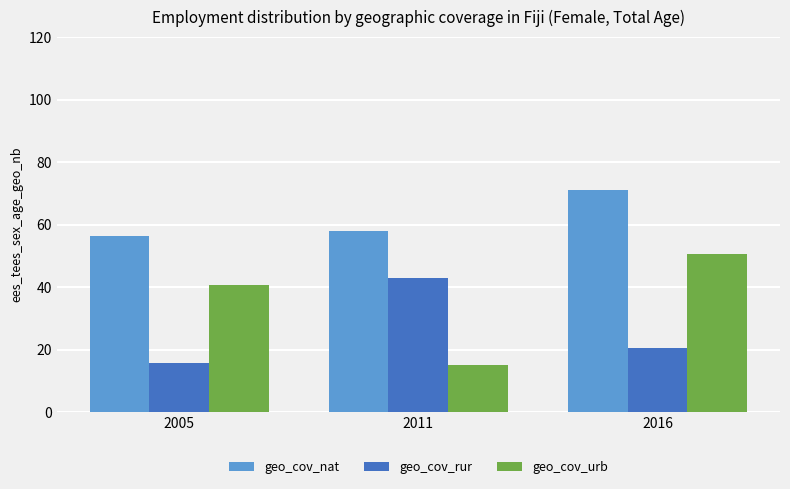

Which label corresponds to the largest value in the chart?

2016